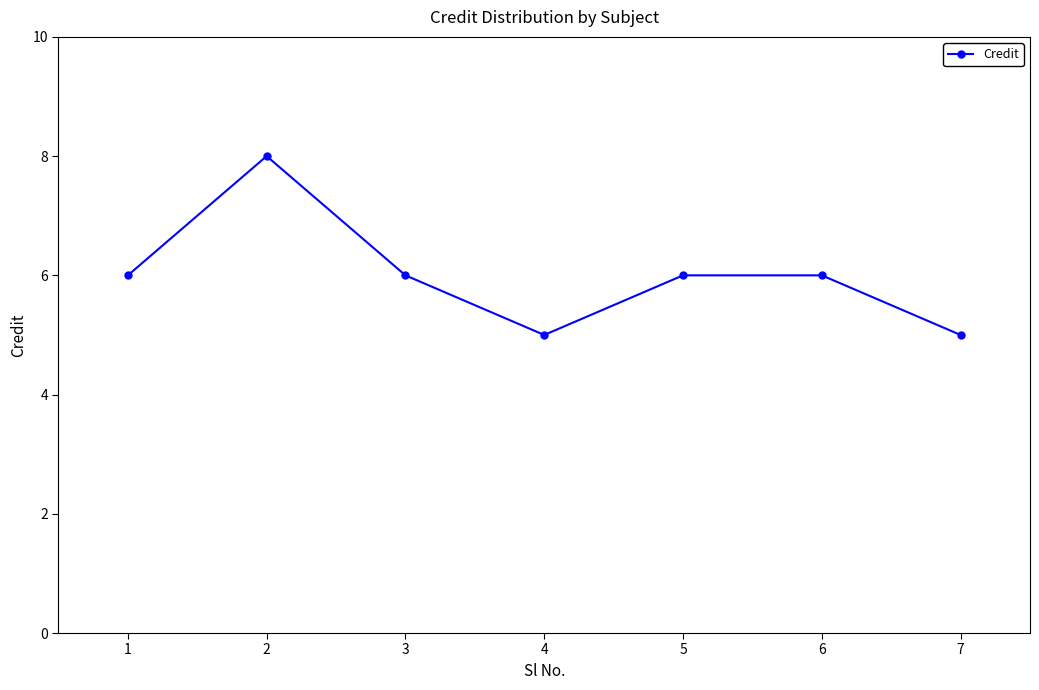

Reading right to left, extract all data points from this chart.

5	6	6	5	6	8	6